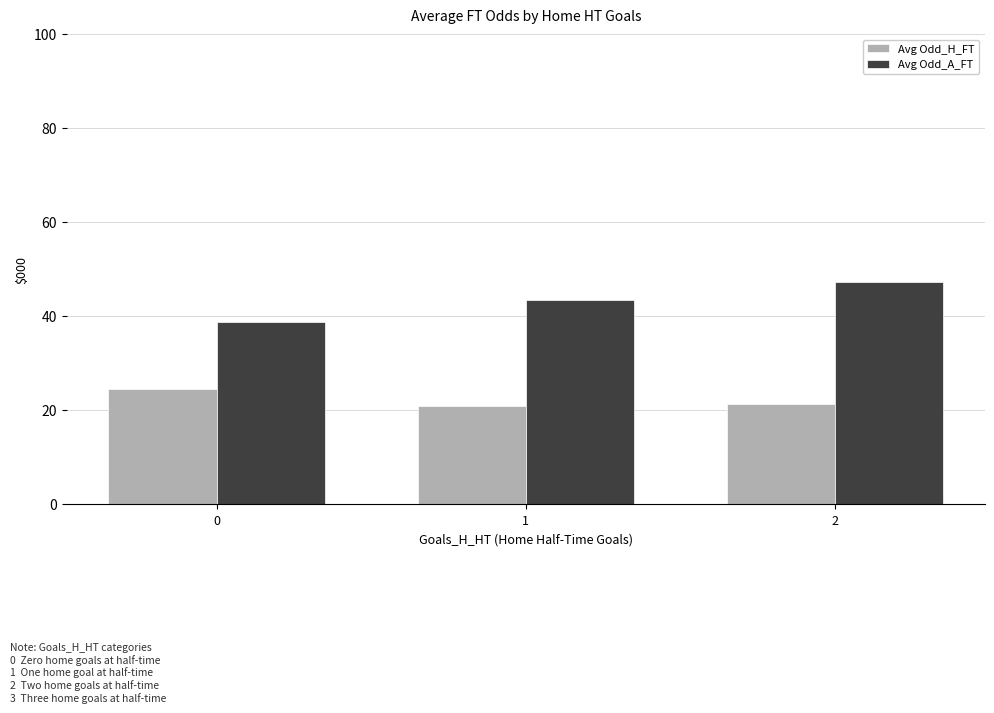

What is the maximum value for Avg Odd_A_FT?

47.2